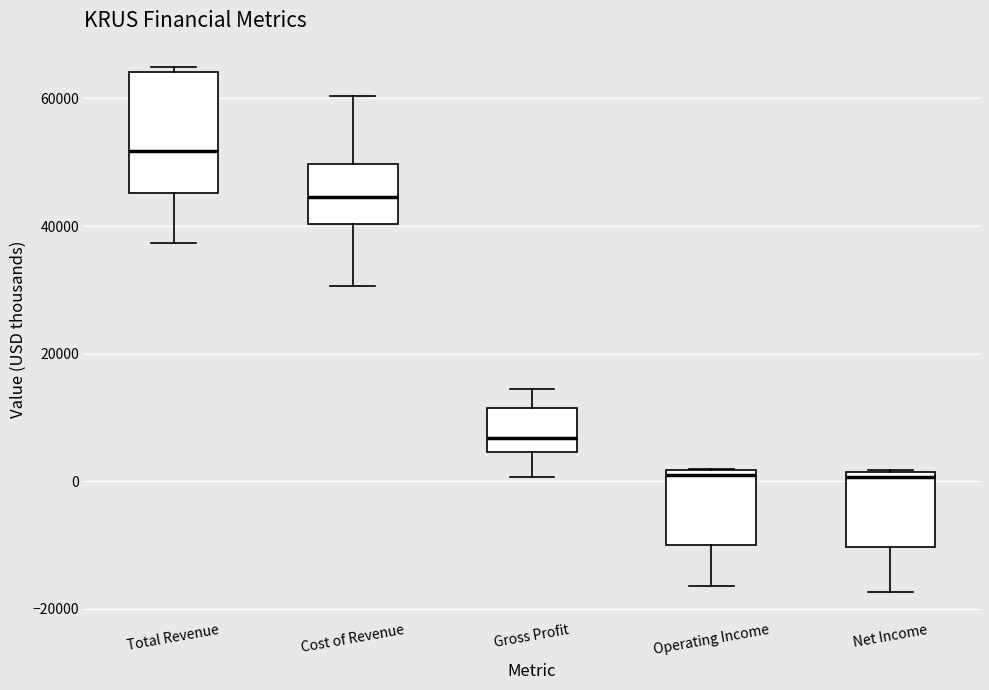

Reading left to right, read every box against the y-axis: the position of its median line, the range the box covers, and the ends of its whiskers. The values are not printed on the chart, so give them approximately, as read against the axis.

Total Revenue: median 52000, box 46000 to 64000, whiskers 38000 to 64000 (just above the box's upper edge)
Cost of Revenue: median 44000, box 40000 to 50000, whiskers 30000 to 60000
Gross Profit: median 6000, box 4000 to 12000, whiskers 0 to 14000
Operating Income: median 2000 (just below the box's upper edge), box -10000 to 2000, whiskers -16000 to 2000
Net Income: median 0, box -10000 to 2000, whiskers -18000 to 2000